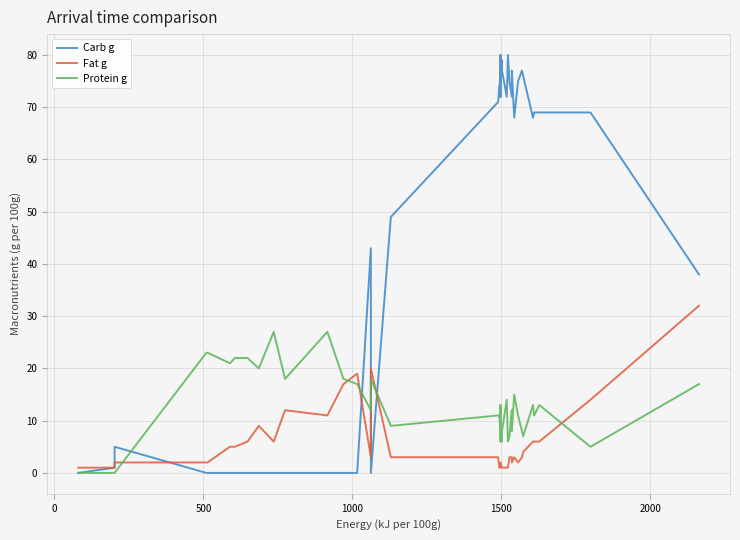

Is the value of Protein g at 31 greater than the value of Carb g at 30?

No